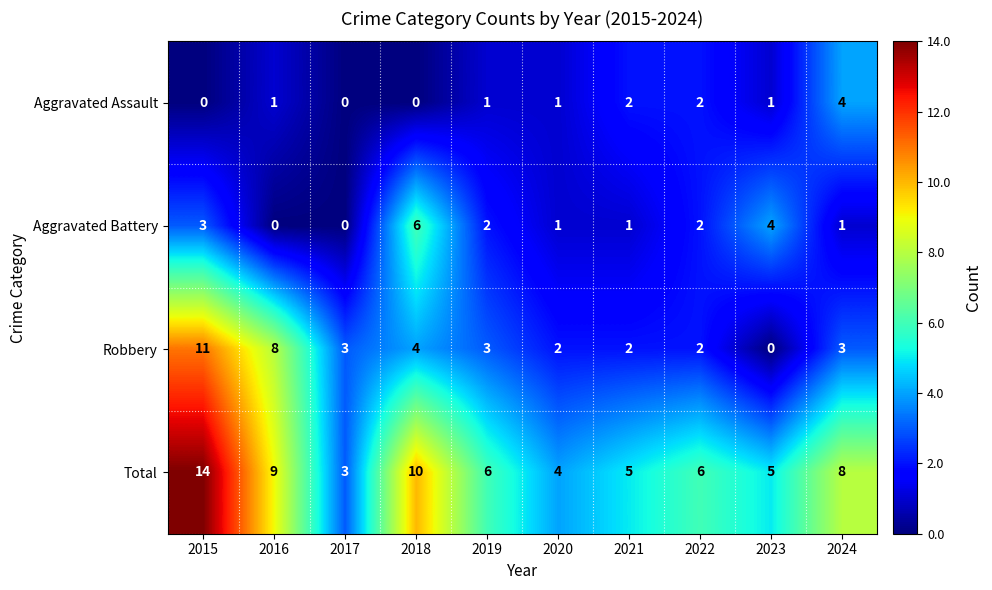

At 2015, list the series in order from smallest to largest.

Aggravated Assault, Aggravated Battery, Robbery, Total